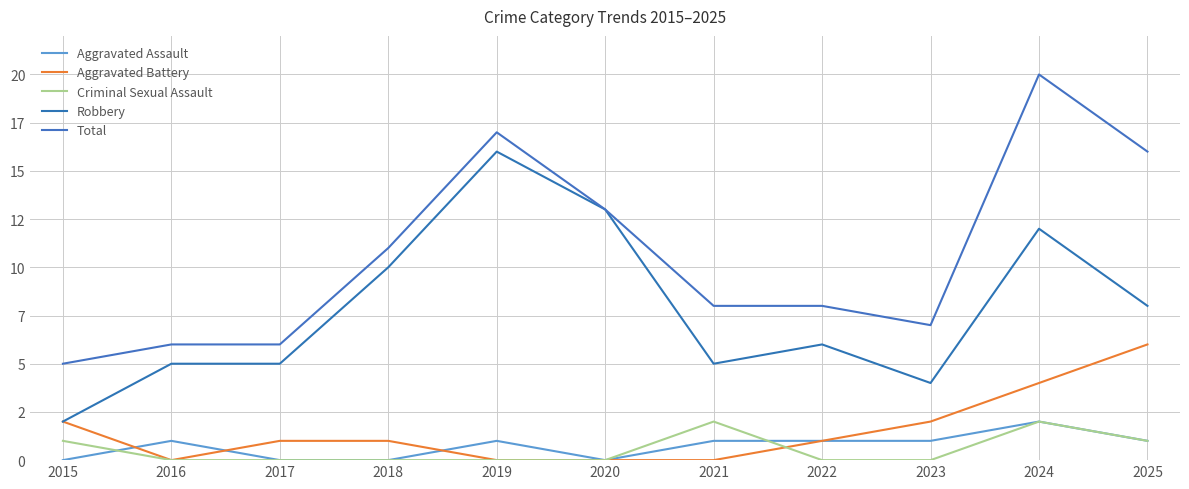

Is the value of Aggravated Battery at 2017 greater than the value of Criminal Sexual Assault at 2015?

No